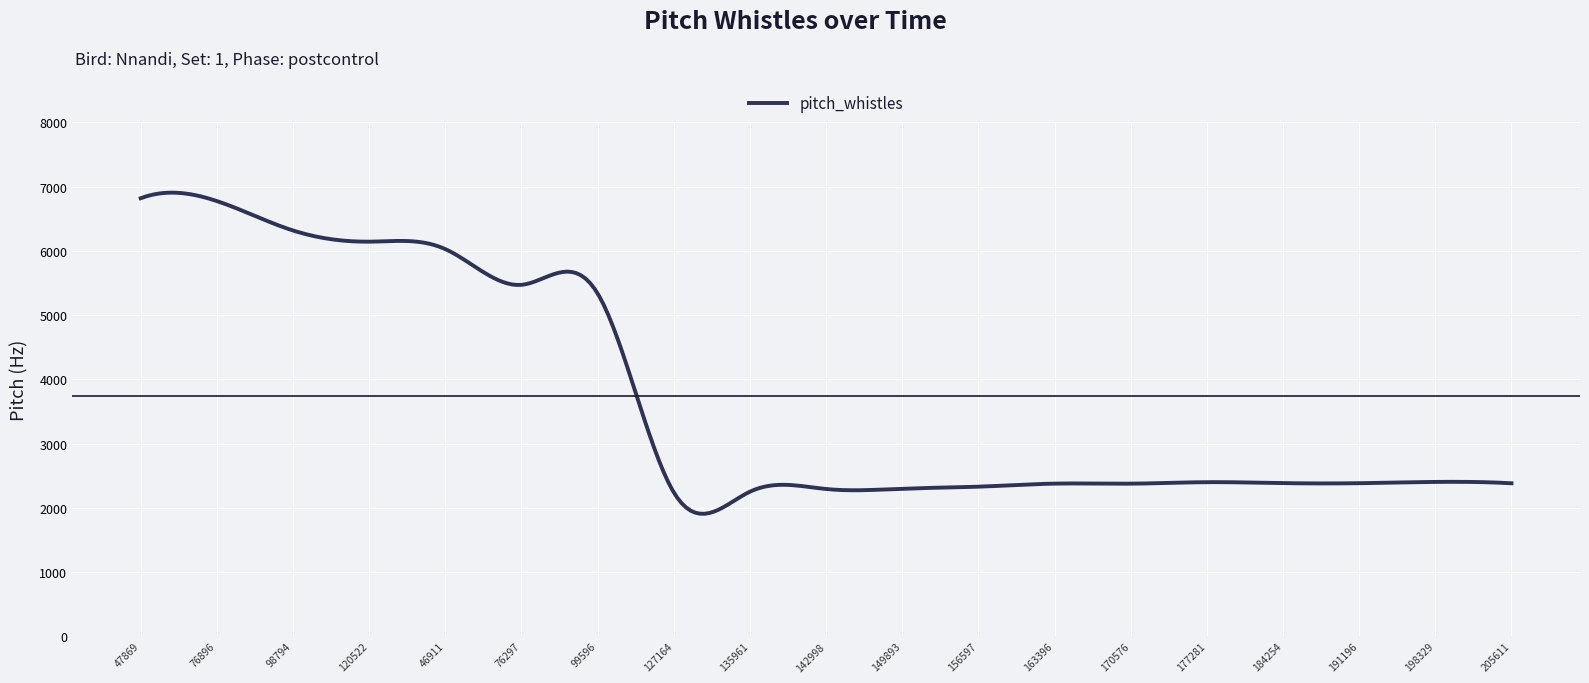

What is the minimum value shown in the chart?

1907.0